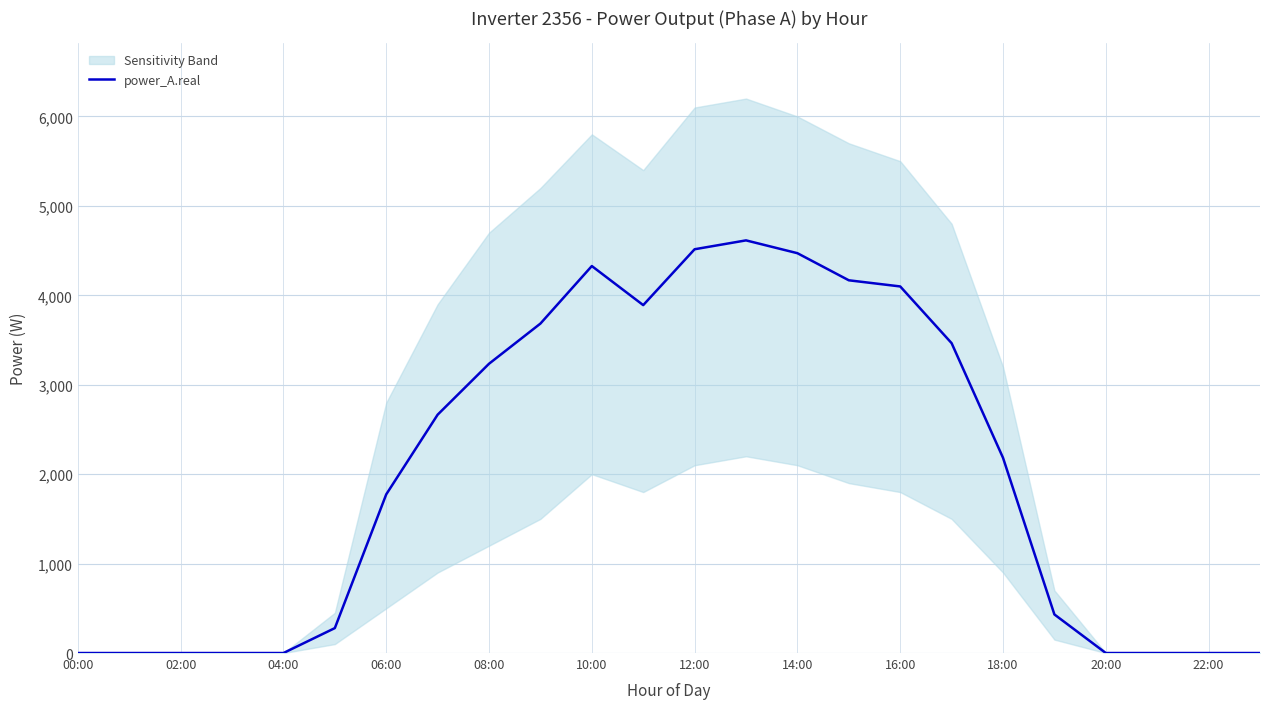

At which label is power_A.real closest to 2307?

18:00